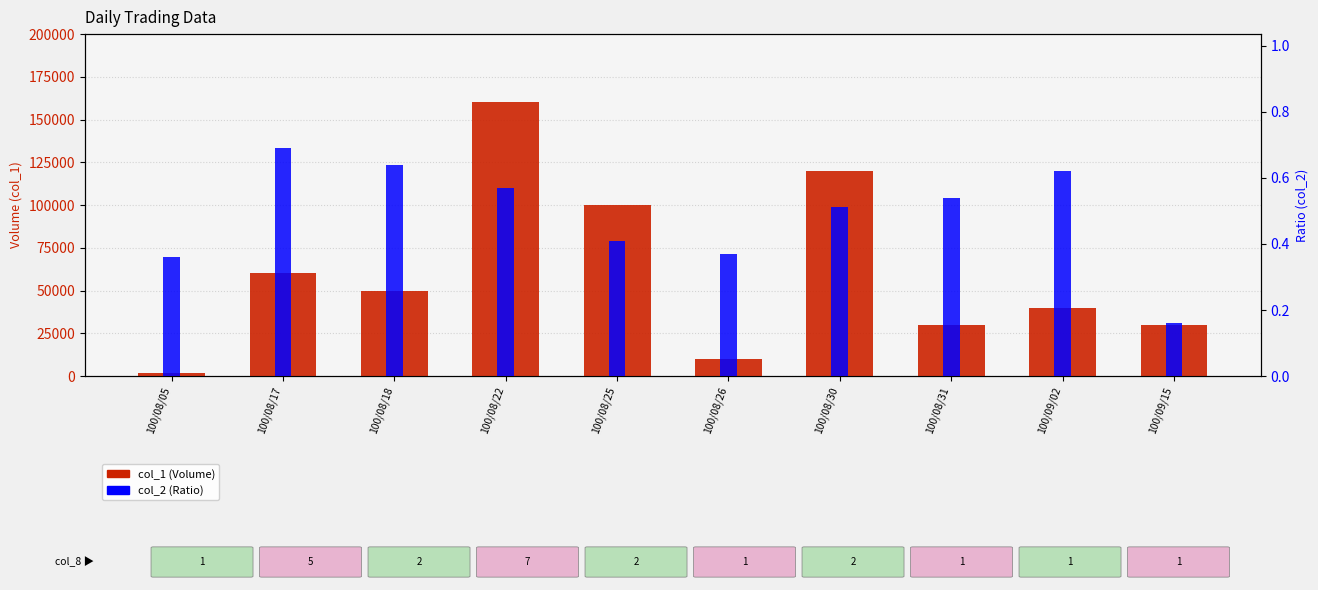

What is the total value across all series at 100/08/25?

100000.4